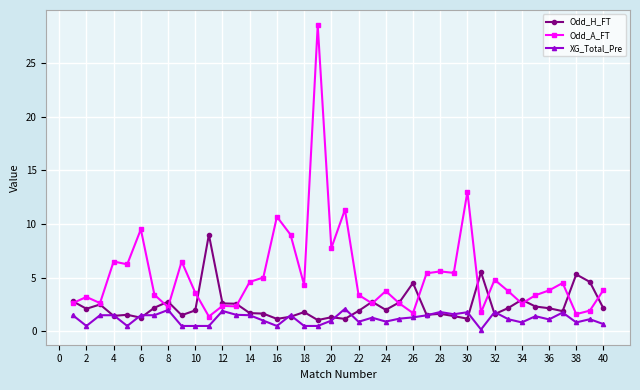

Which series has the widest spread of values?

Odd_A_FT